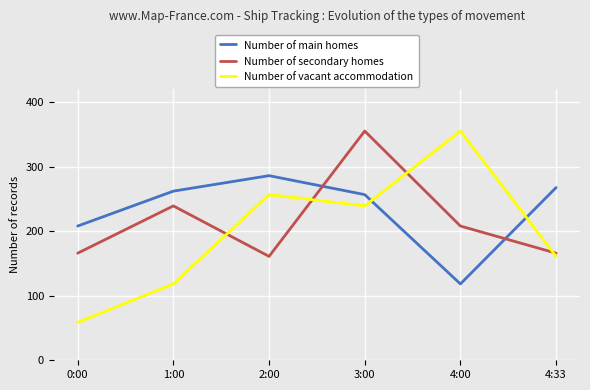

The value of Number of secondary homes at 4:00 is 66.4. True or false?

False